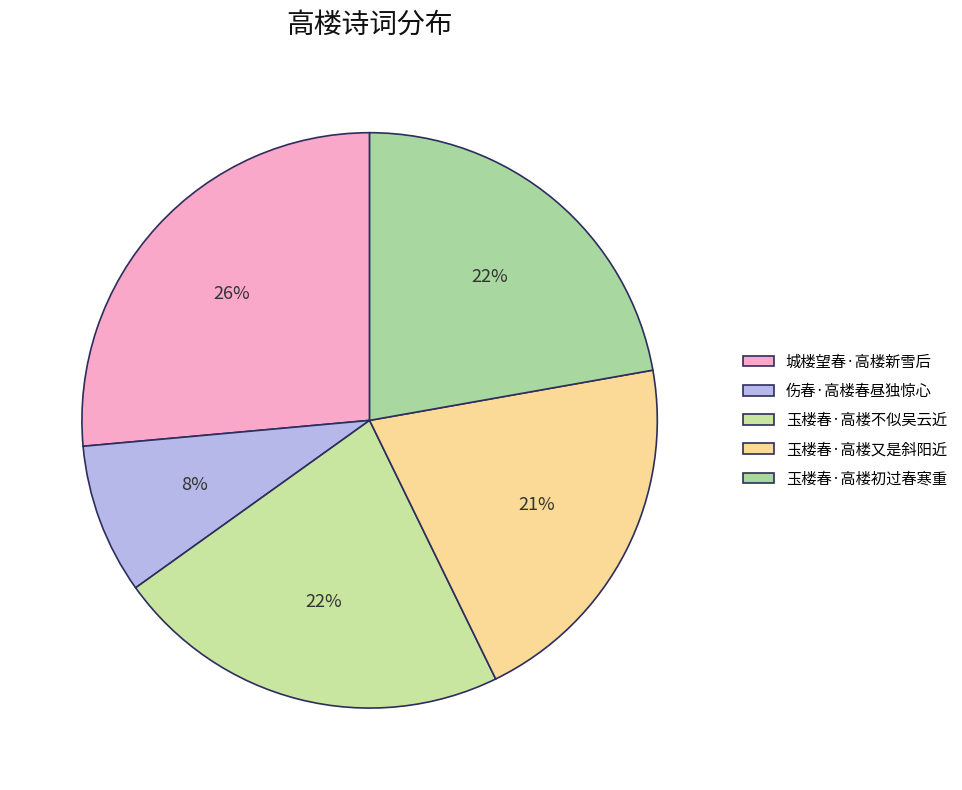

How many segments does this pie chart have?

5